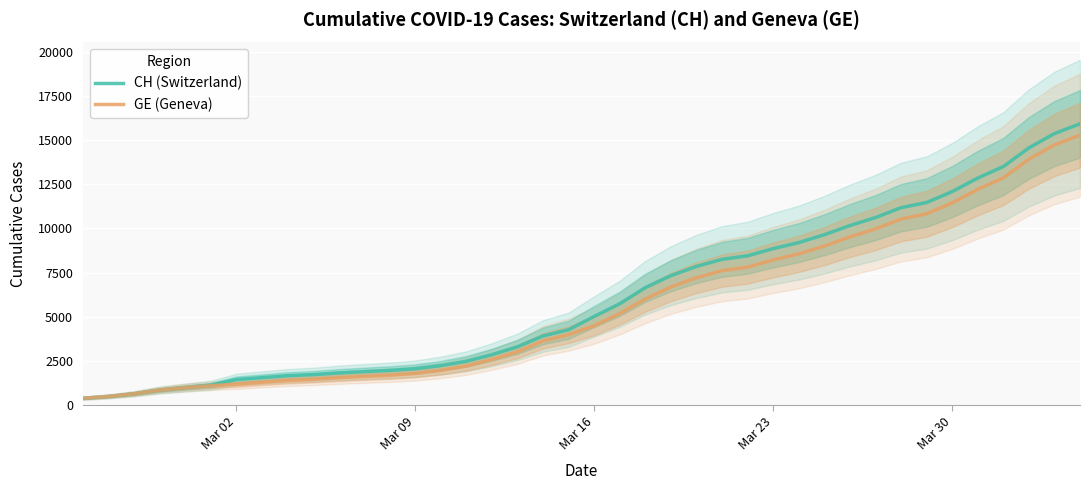

The value of GE (Geneva) at Mar 09 is 269. True or false?

False